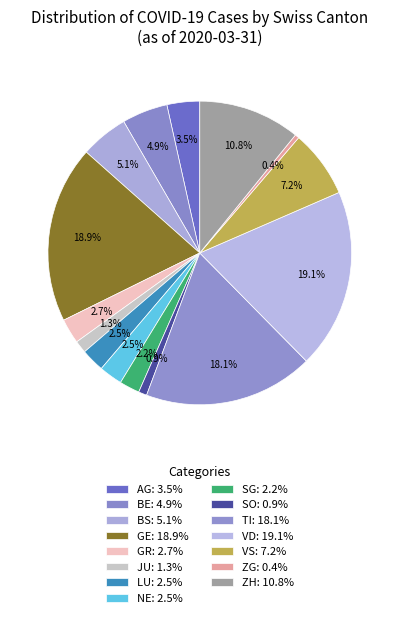

Count the number of slices in the pie.

15